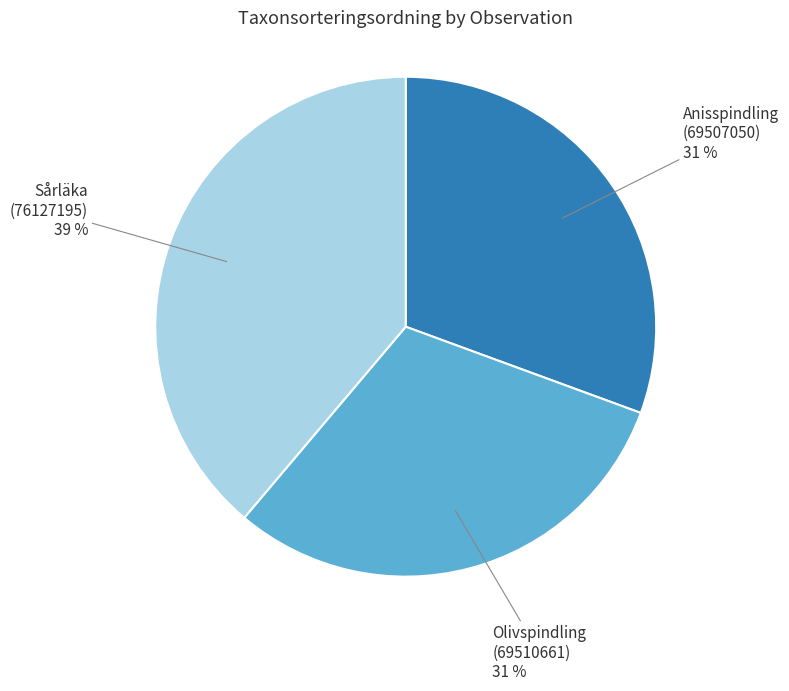

Is there any slice that represents more than half of the pie?

No